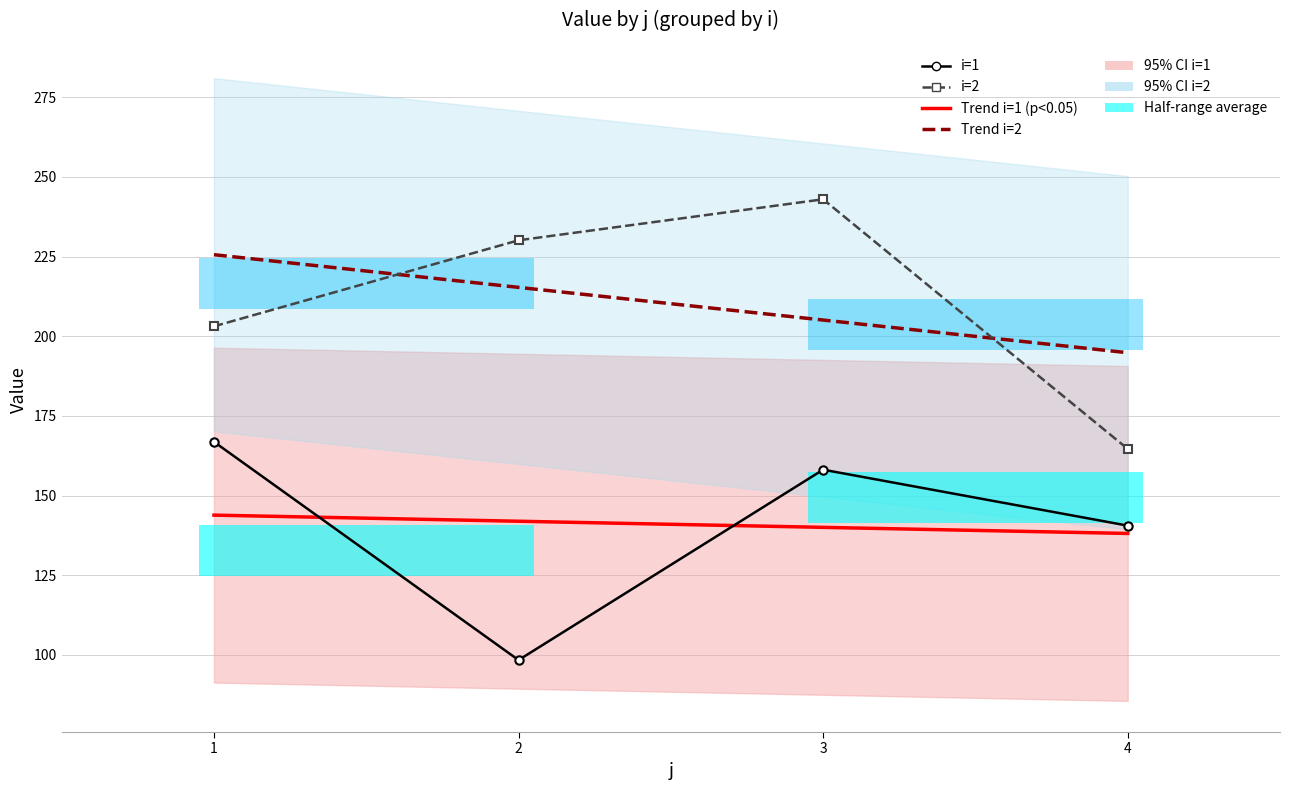

Rank the series at 1 from highest to lowest value.

Trend i=2, i=2, i=1, Trend i=1